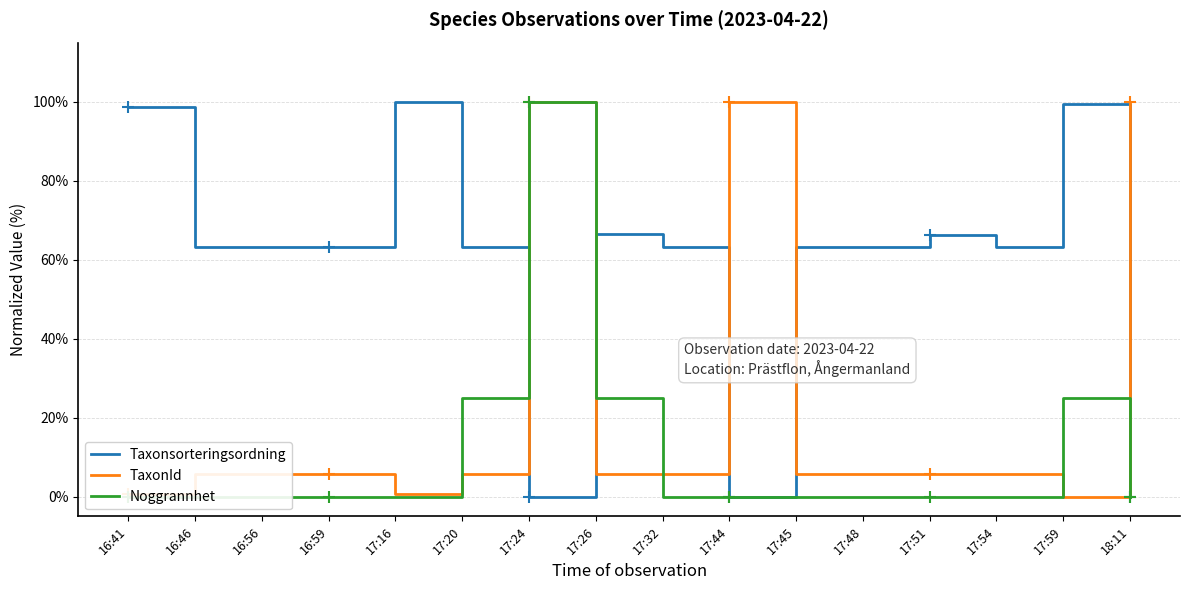

What is the spread (max minus min) of values at 17:44?

100.0